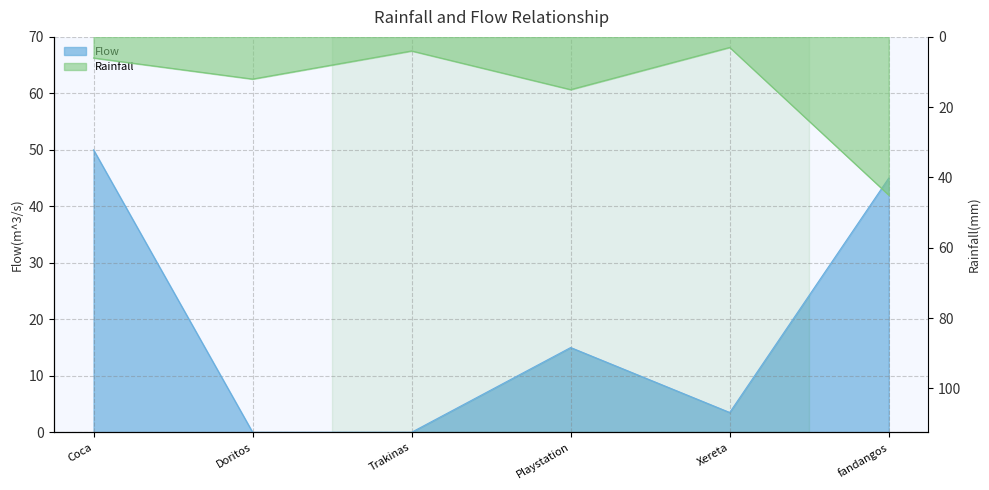

How many values in the Rainfall series are below 12?

3